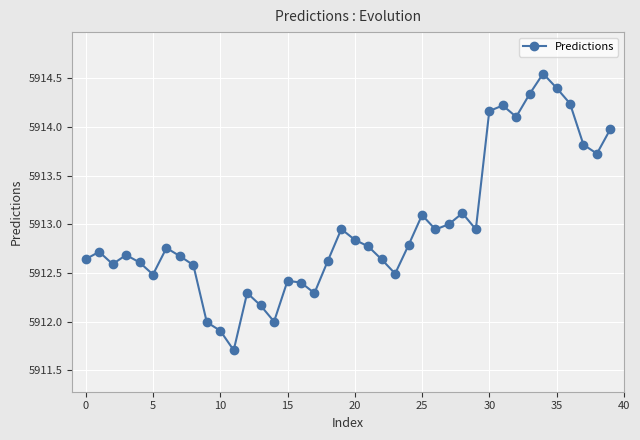

What is the value of the 36th point from the left?

5914.4